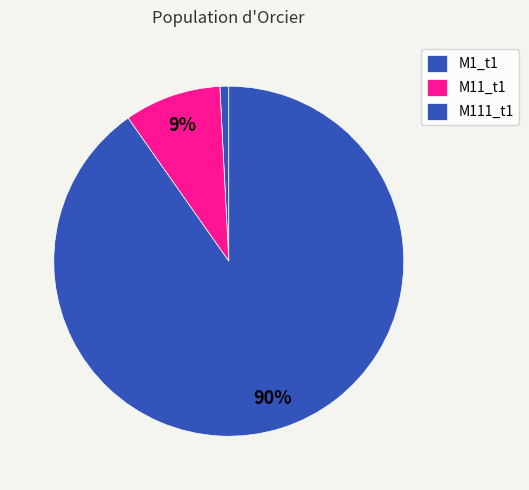

To the nearest percent, what is the average slice percentage?

33%